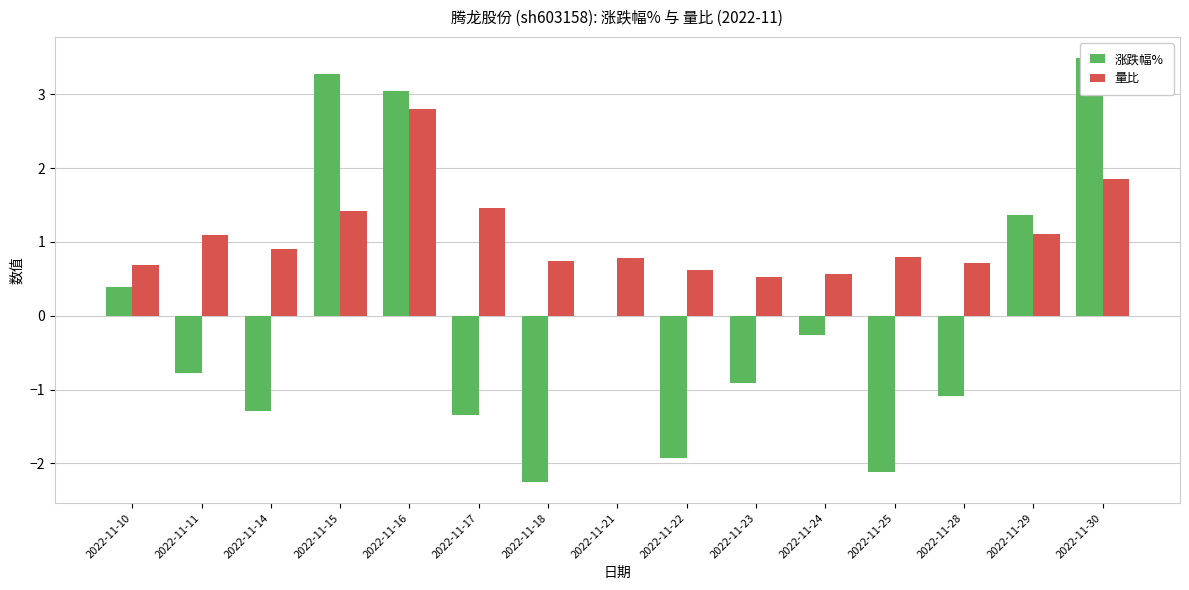

Which series has the largest range (max minus min)?

涨跌幅%